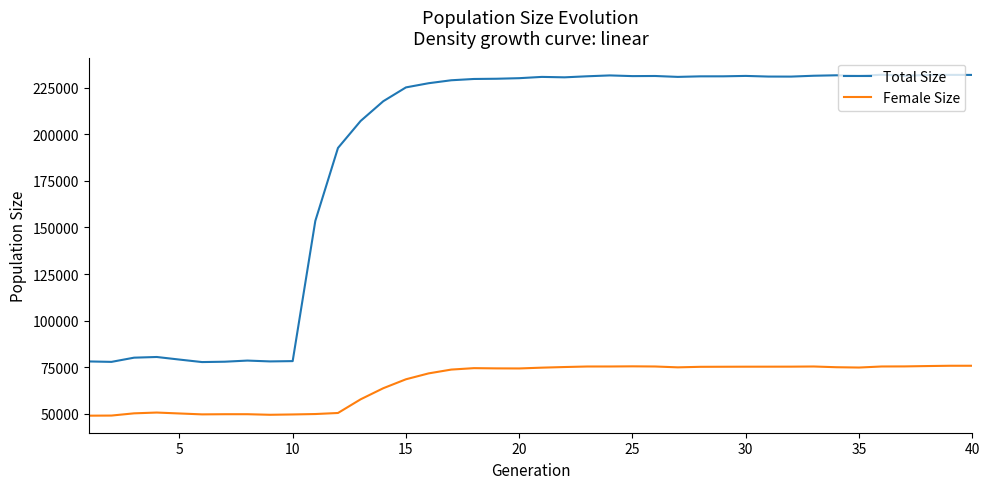

What is the highest value of the Female Size series?

75822